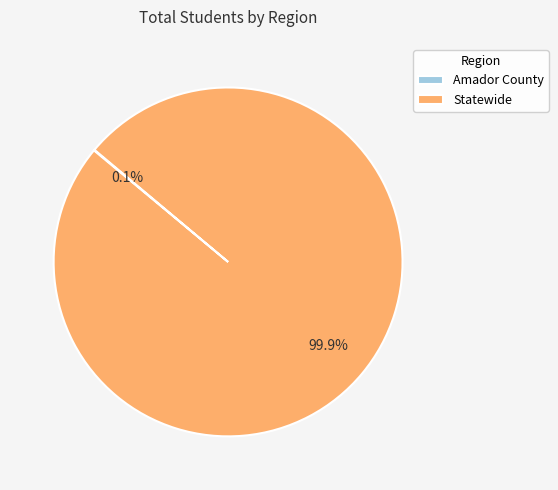

Does any single category account for the majority?

Yes